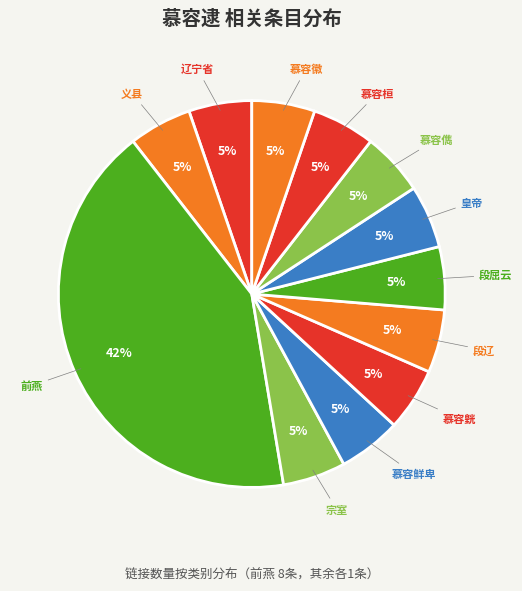

Which slice is the largest?

前燕